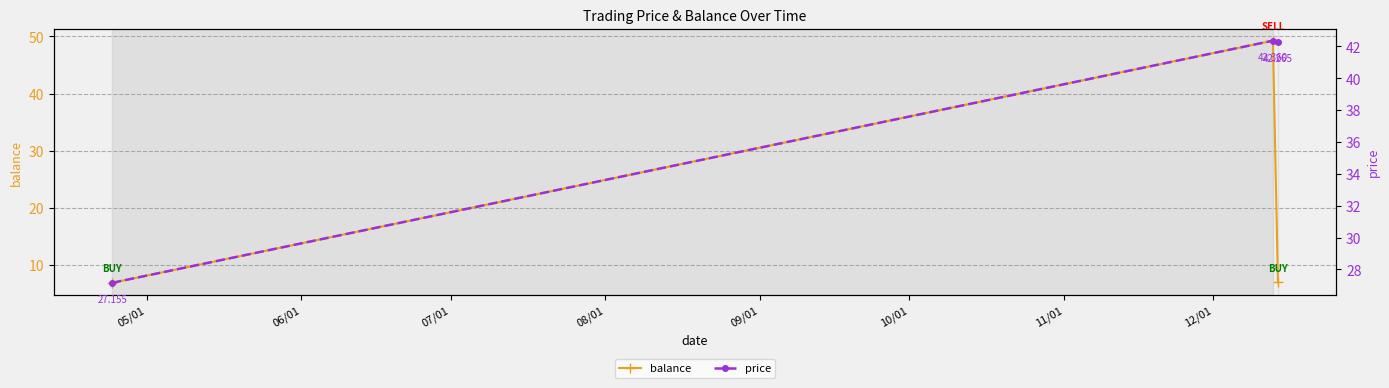

What is the value of the price point at the 2nd from the left?

42.4